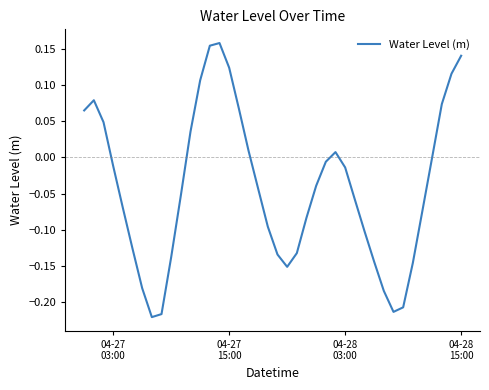

What is the difference between the maximum and minimum values?

0.4